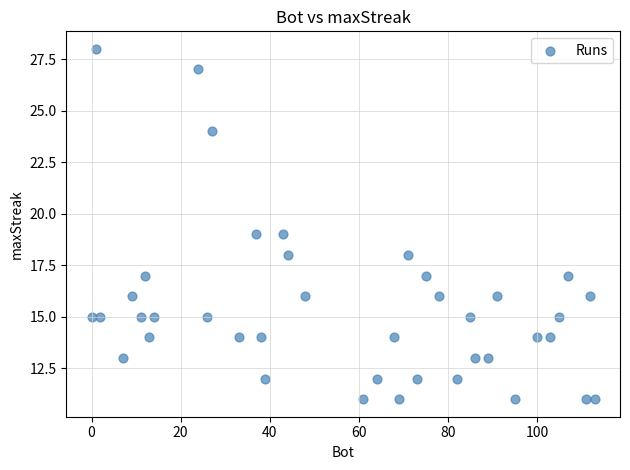

What is the range of Y values (max minus min)?

17